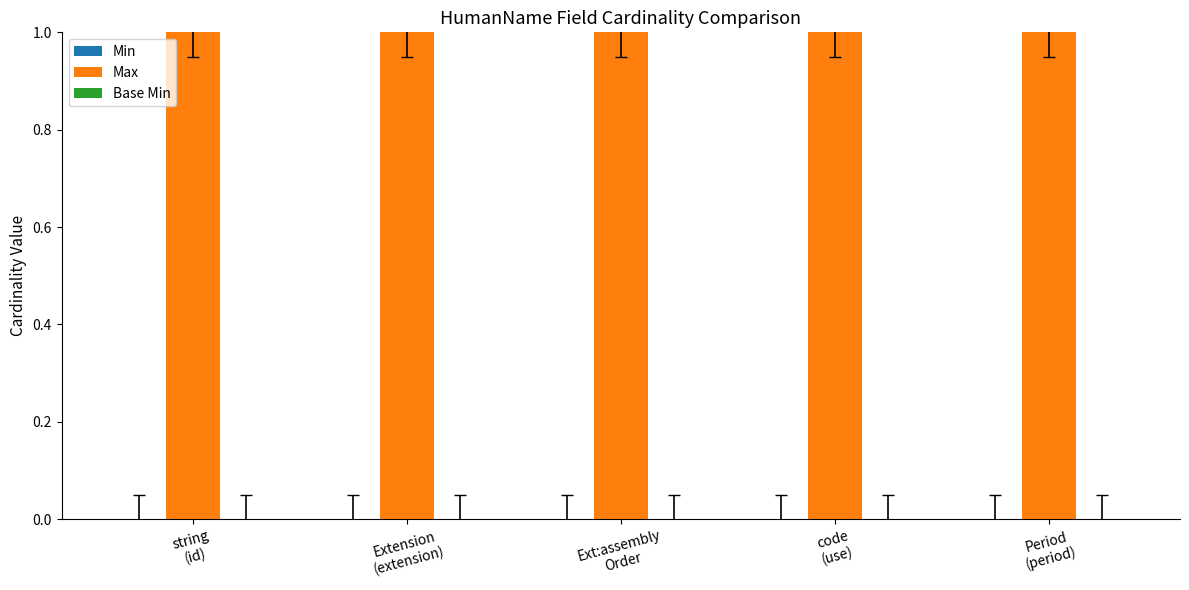

How many series are shown in this chart?

3